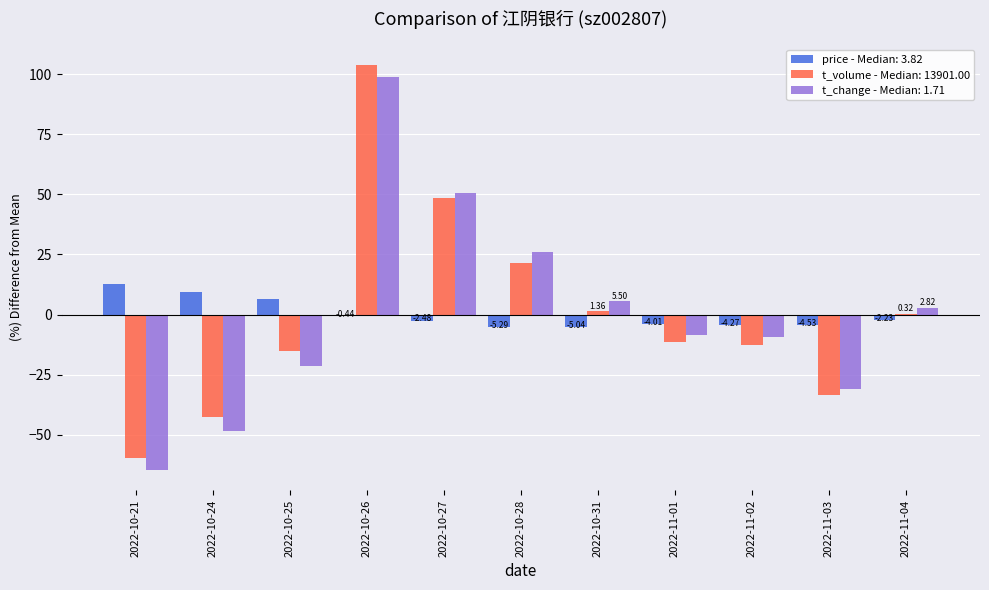

Are the bars grouped side by side (vs. stacked)?

Yes